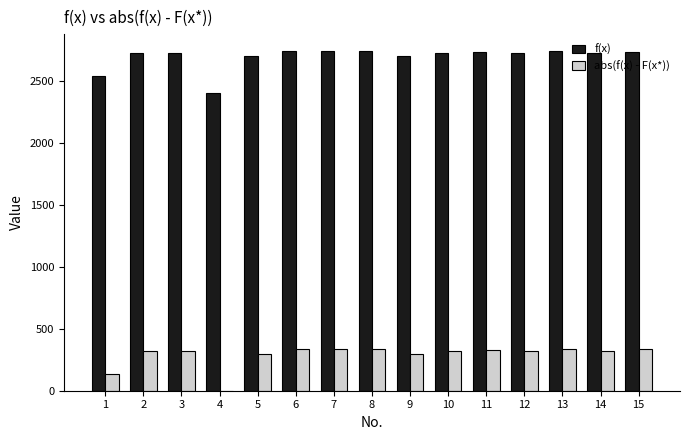

What is the sum of all abs(f(x) - F(x*)) values?

4346.8